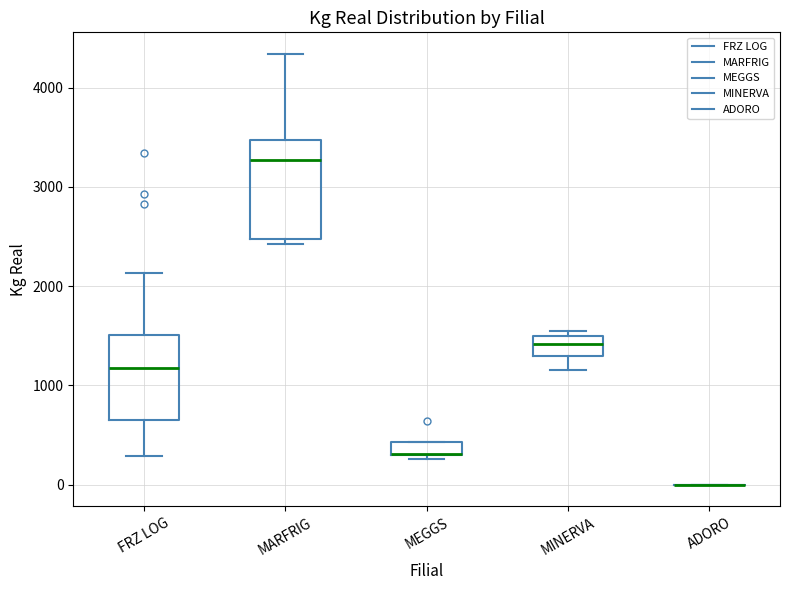

Where does the median line of the box for FRZ LOG sit on the y-axis? The values are not printed on the chart, so give them approximately, as read against the axis.

1200